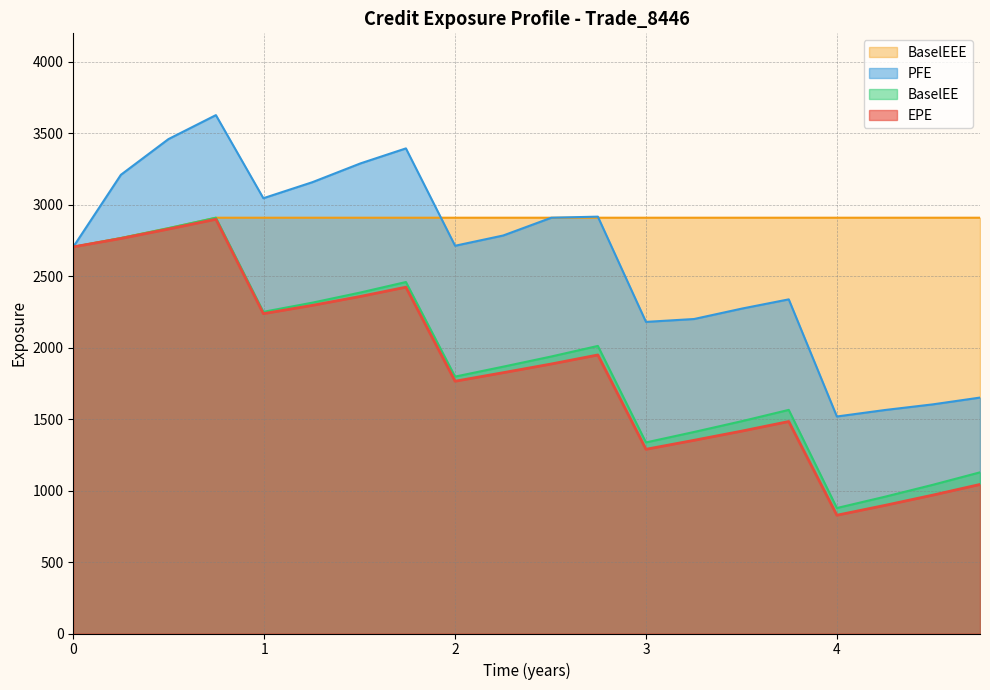

True or false: BaselEEE and BaselEE intersect in this chart.

False